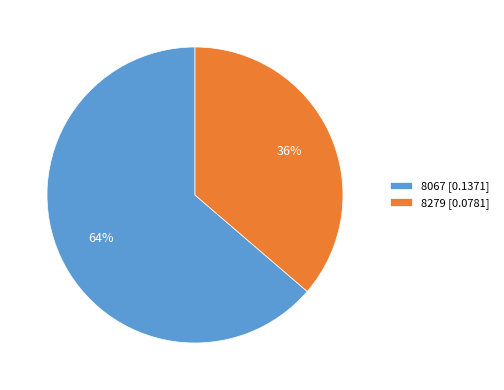

How many slices are in this pie chart?

2